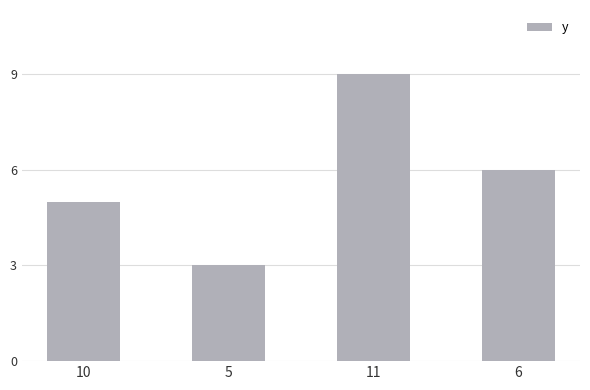

List the labels in order of value, smallest first.

5, 10, 6, 11